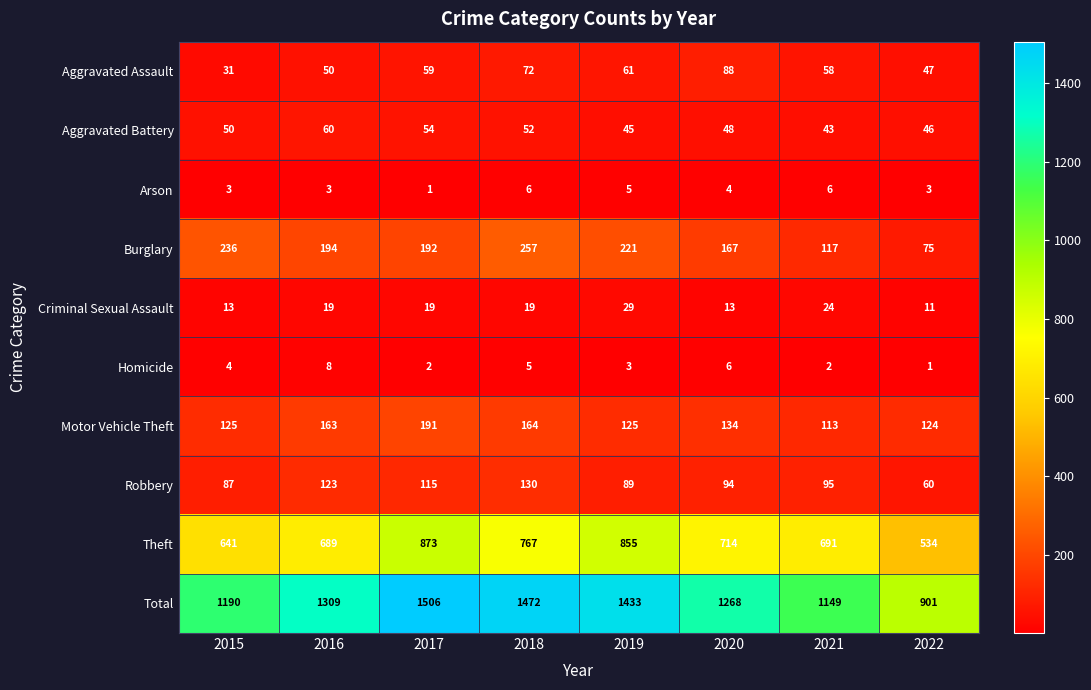

What value does the Robbery series have at 2016, to the nearest 10?

120